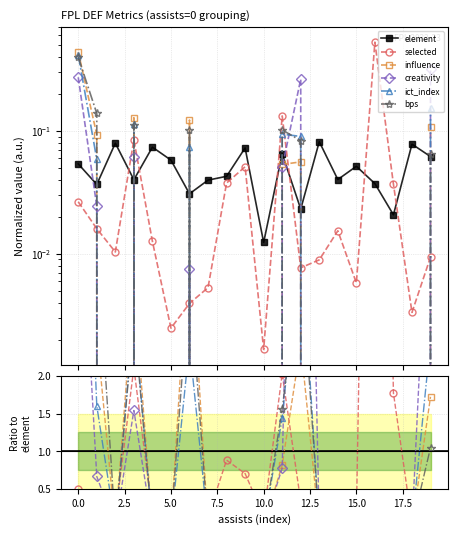

How many lines are shown in the chart?

6